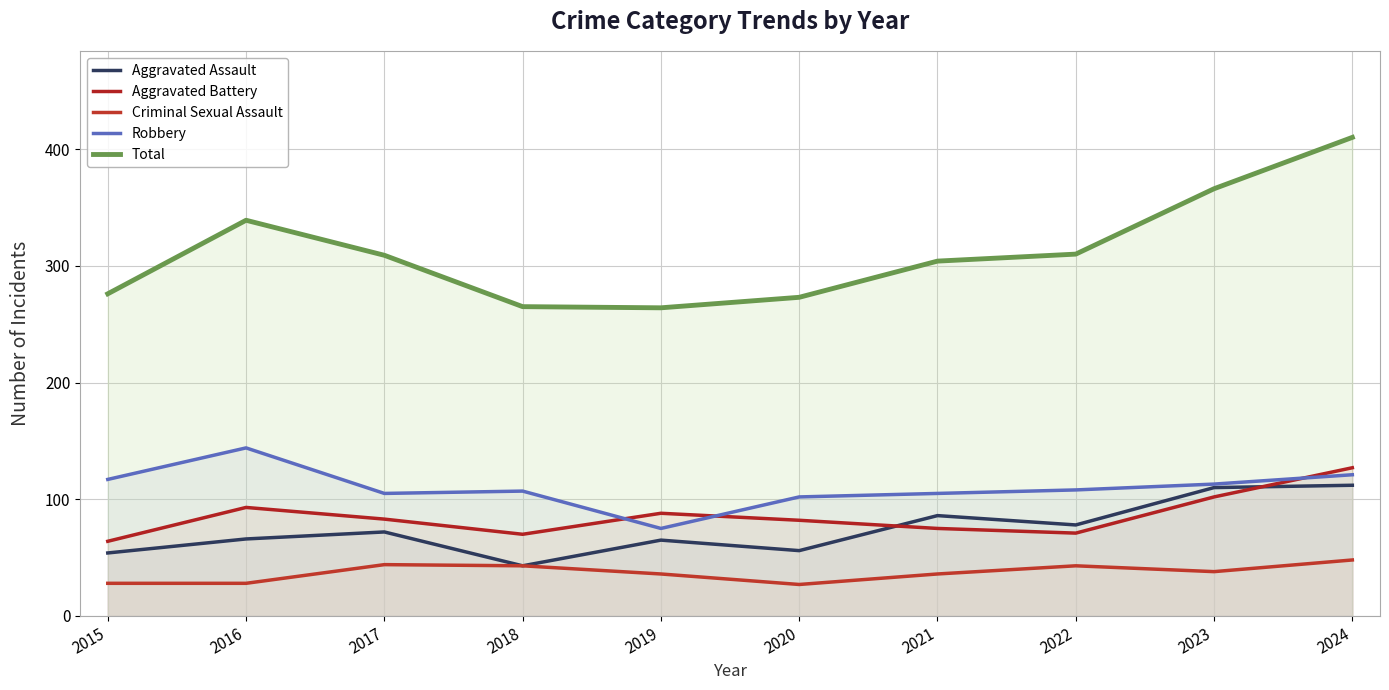

How many interior local valleys does the Aggravated Battery series have?

2